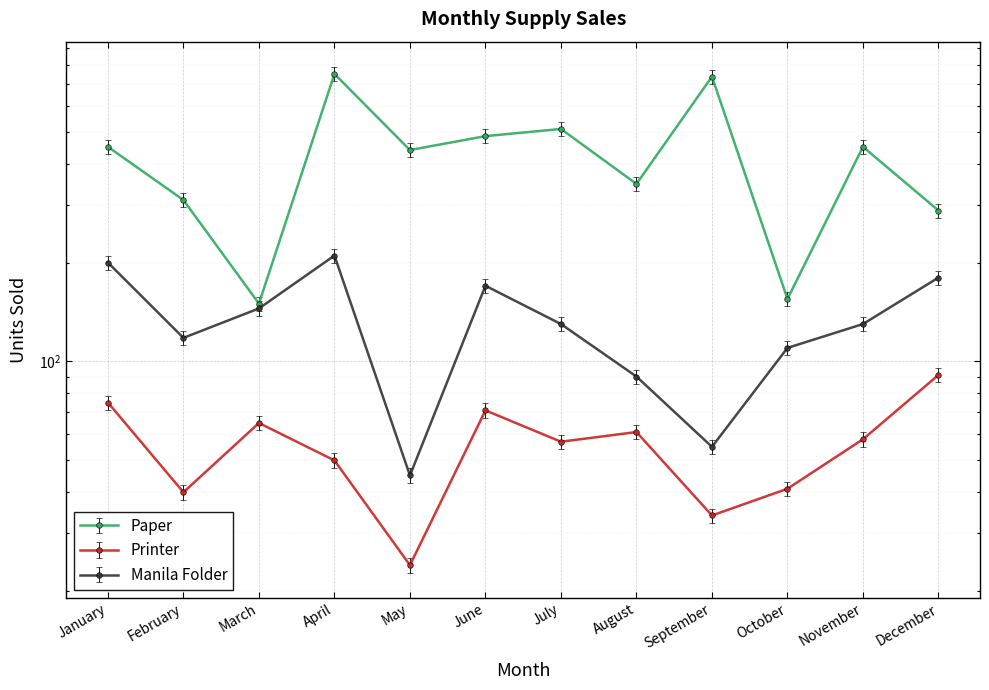

True or false: Printer has a value of 39 at May.

False